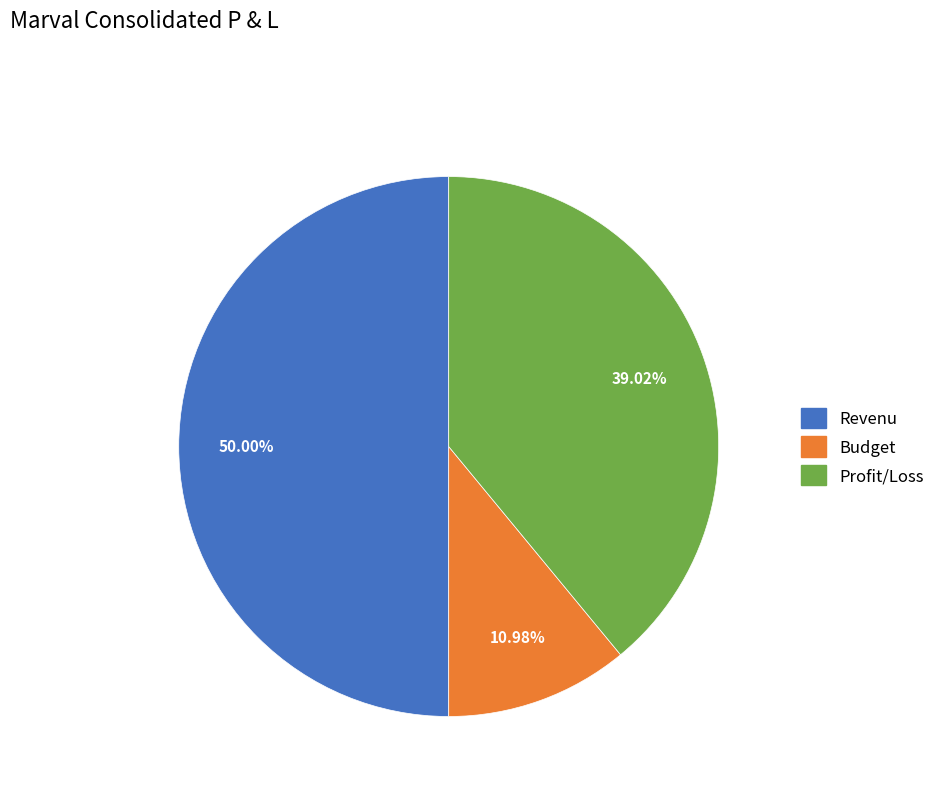

Is it true that Budget is 1% of the pie?

False